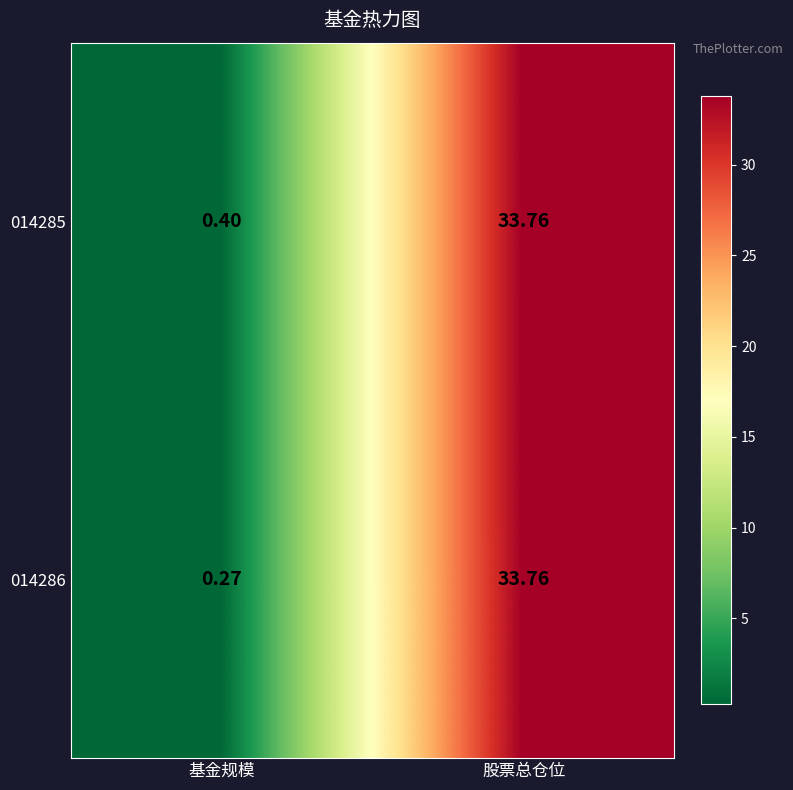

Count the number of categories in the chart.

2